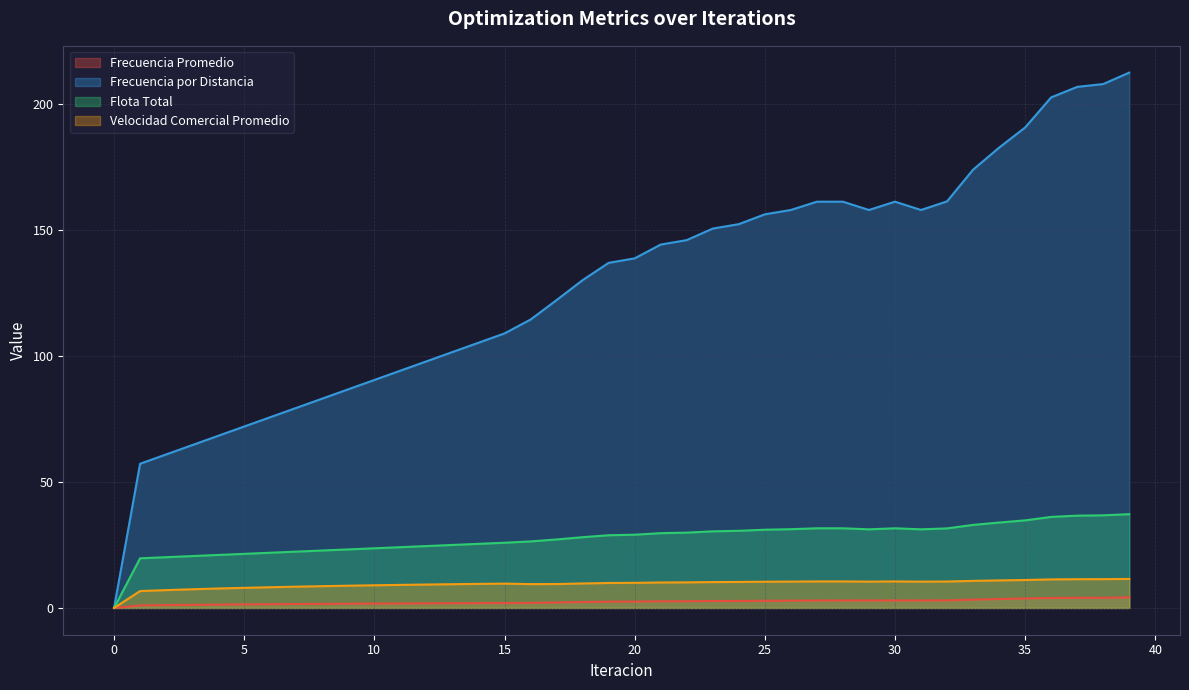

The Velocidad Comercial Promedio series shows 10.7 at 33. True or false?

True